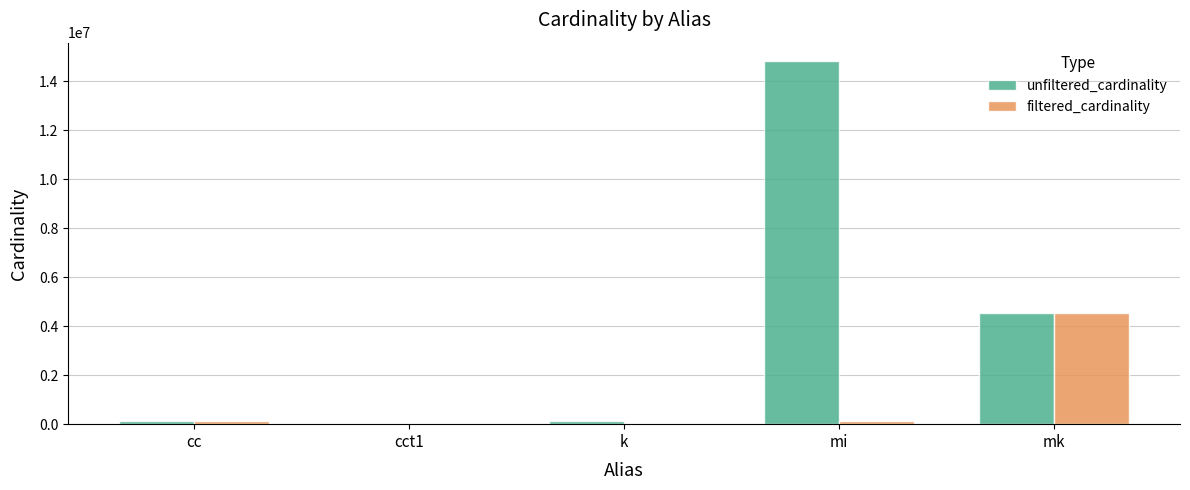

What is the greatest value displayed?

14835720